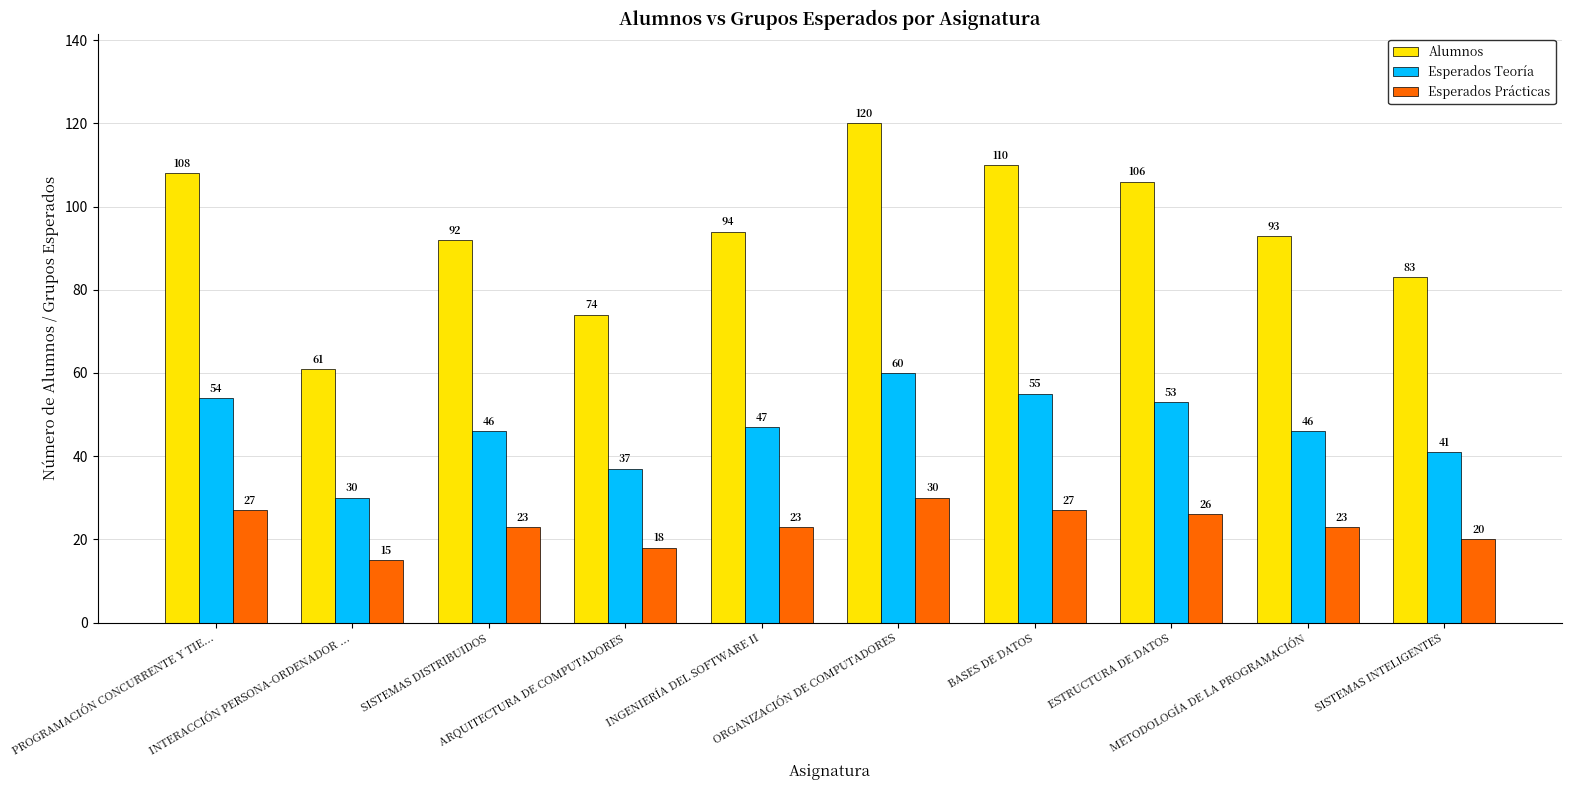

What is the label of the 5th bar from the right?

ORGANIZACIÓN DE COMPUTADORES